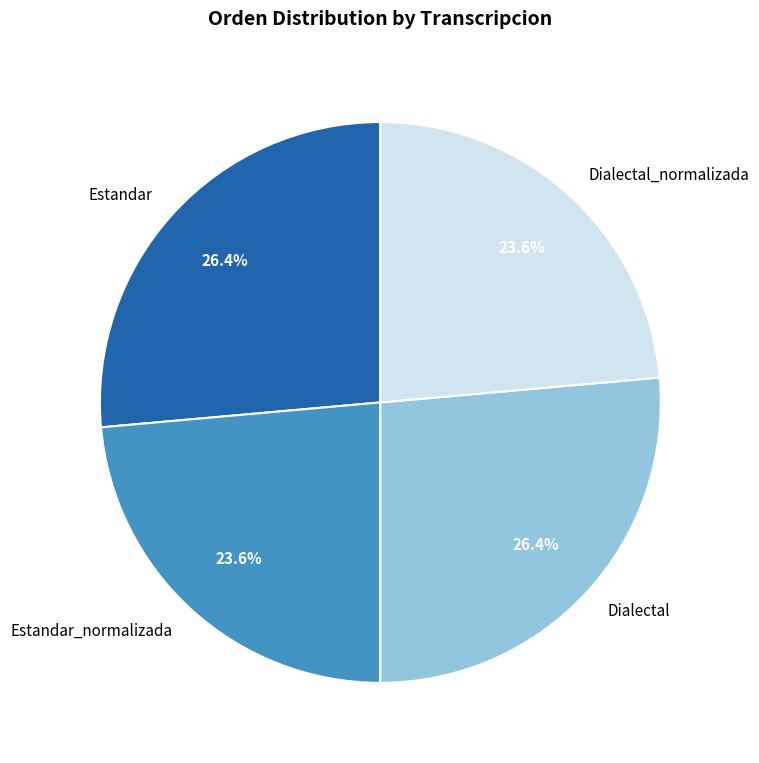

What is the ratio of the value at Dialectal to the value at Dialectal_normalizada?

1.1